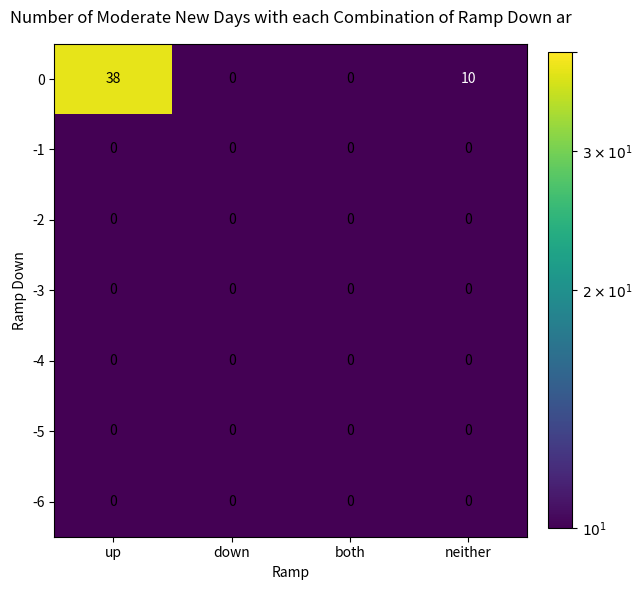

At how many categories does at least one series exceed 28?

1